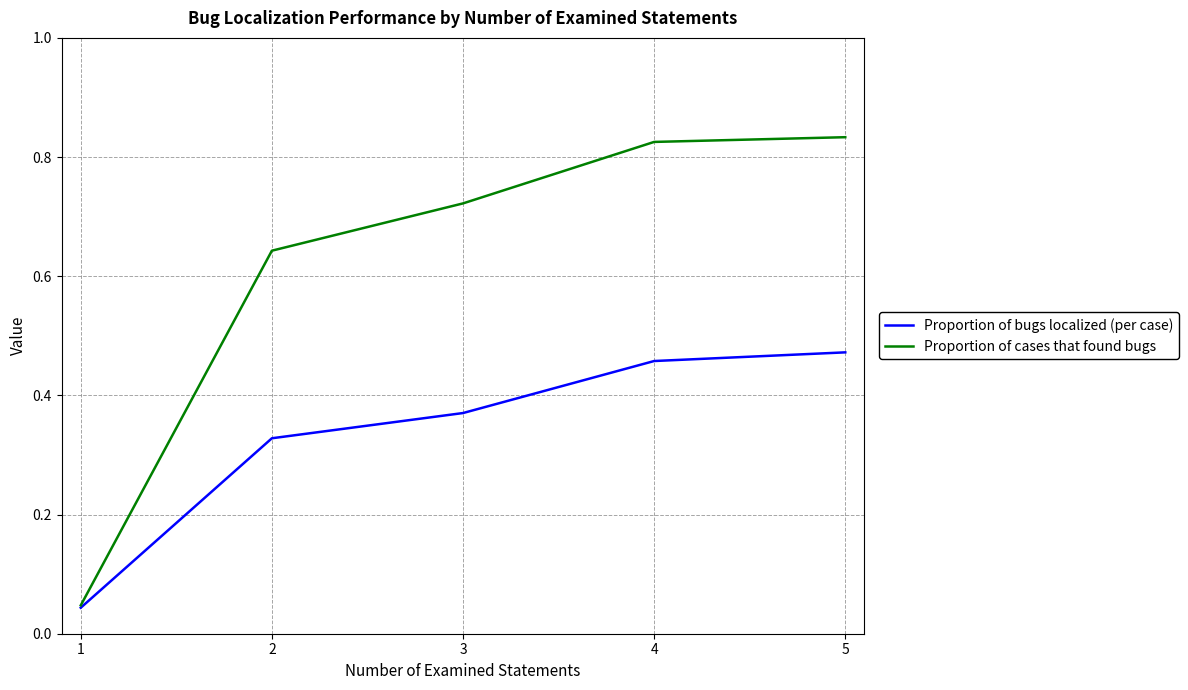

What is the difference between the Proportion of cases that found bugs values at 4 and 2?

0.2